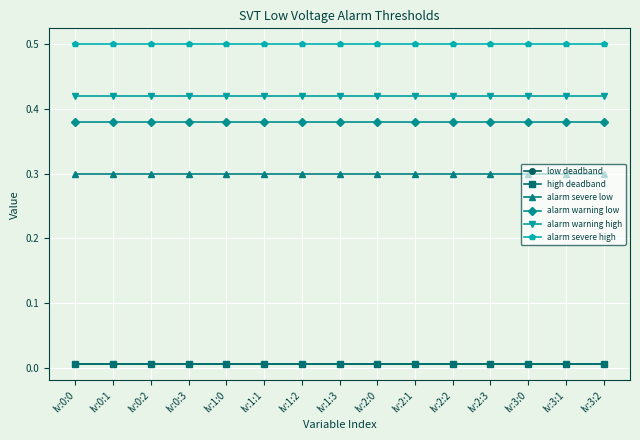

Does the chart have visible grid lines?

Yes